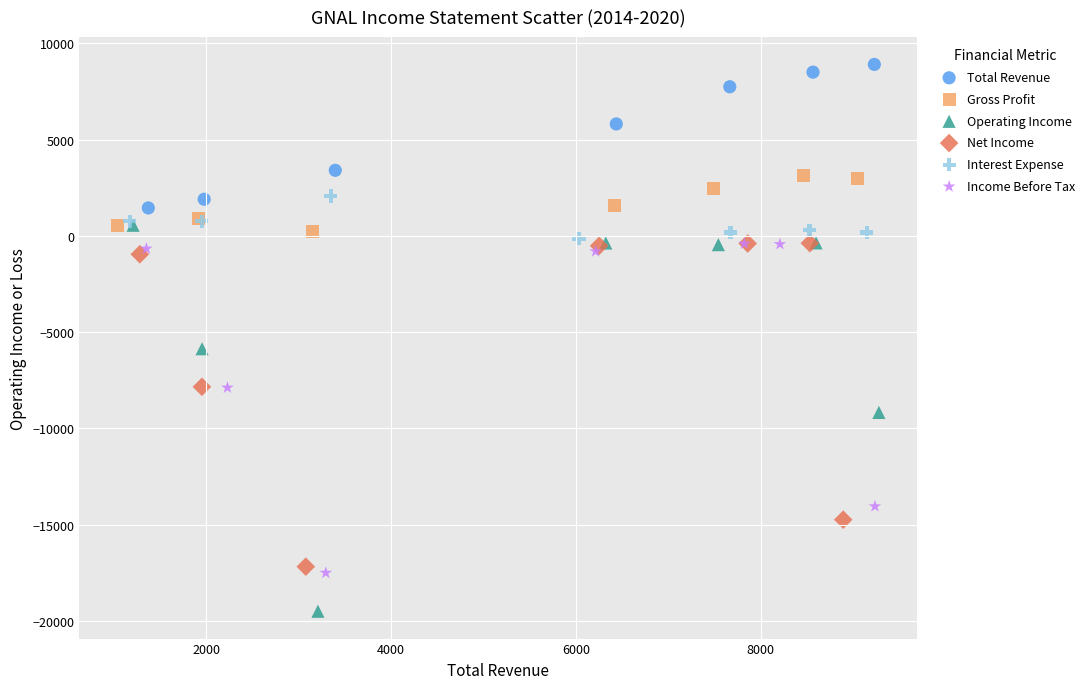

Which series has the widest spread of Y values?

Operating Income